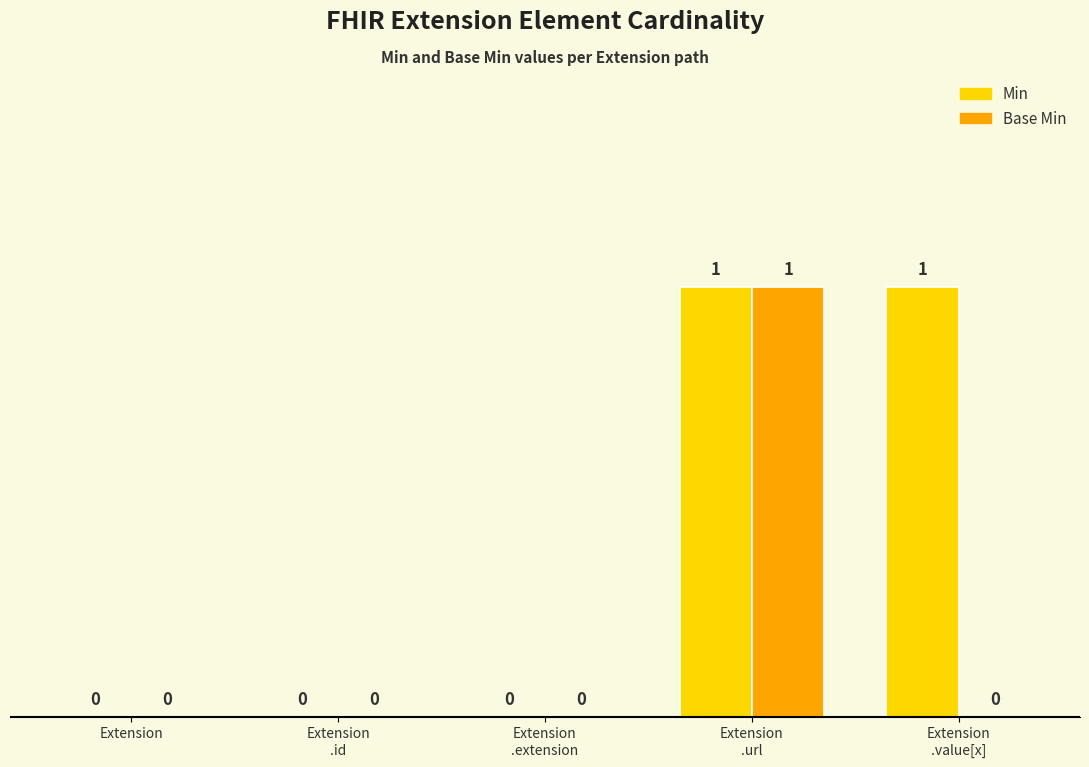

How many groups of bars are there?

5